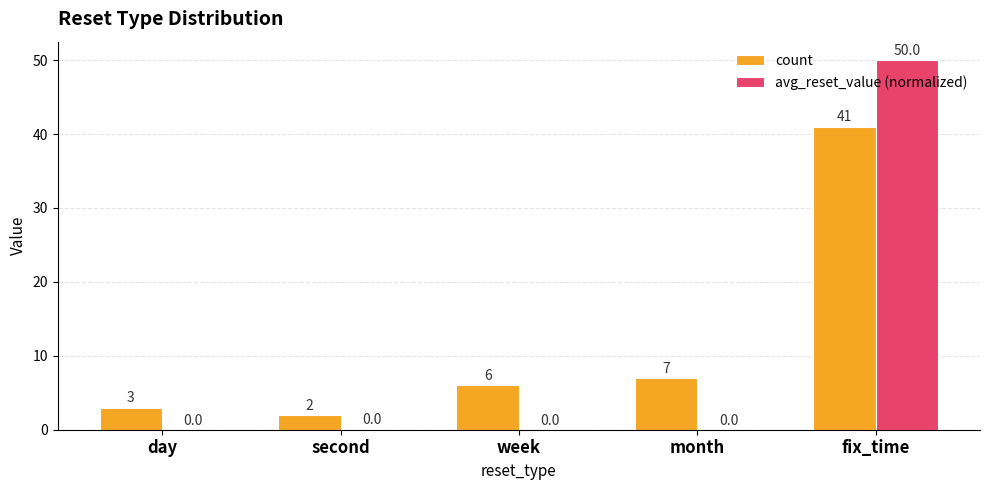

What is the total value across all series at week?

6.0